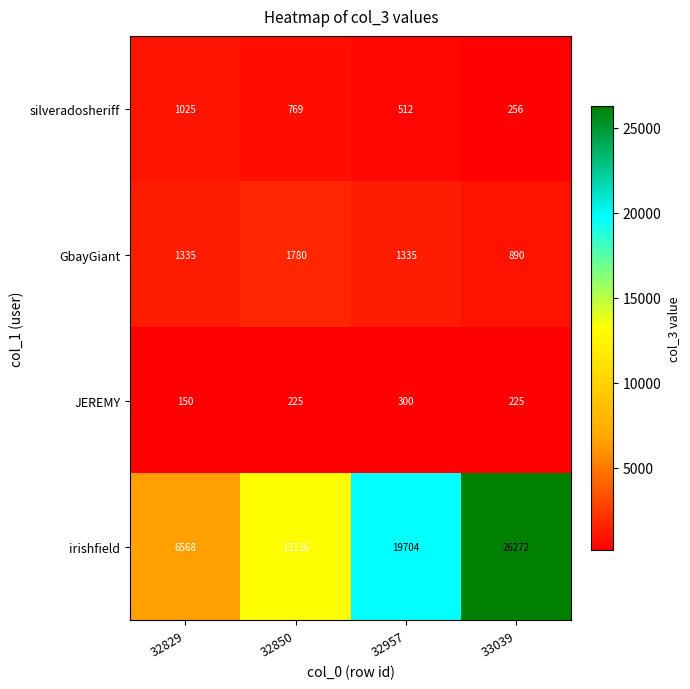

Where is irishfield nearest to the value 16420?

32850